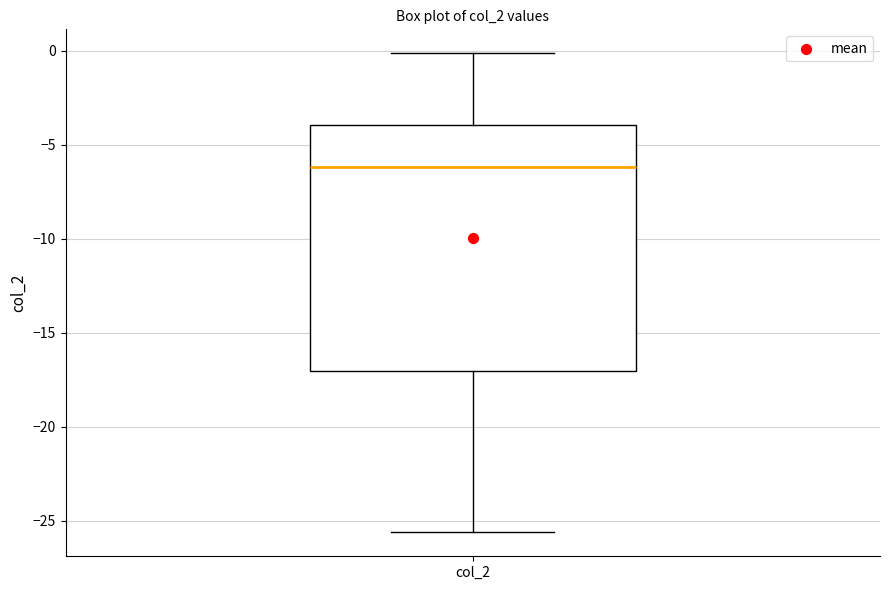

Read this box plot against the y-axis: the position of the median line, the range covered by the box, and the ends of both whiskers. The values are not printed on the chart, so give them approximately, as read against the axis.

median -6.0, box -17.0 to -4.0, whiskers -25.5 to 0.0